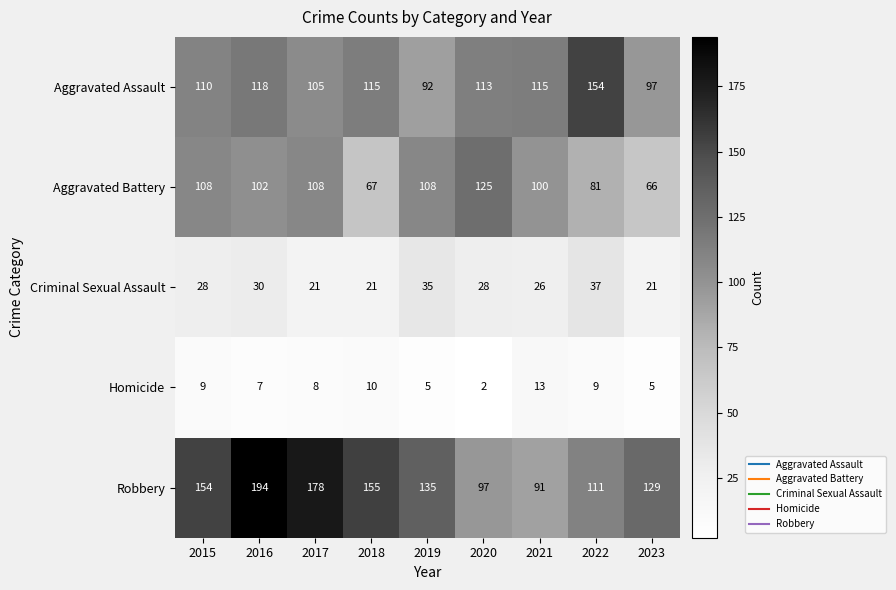

What is the total value across all series at 2023?

318